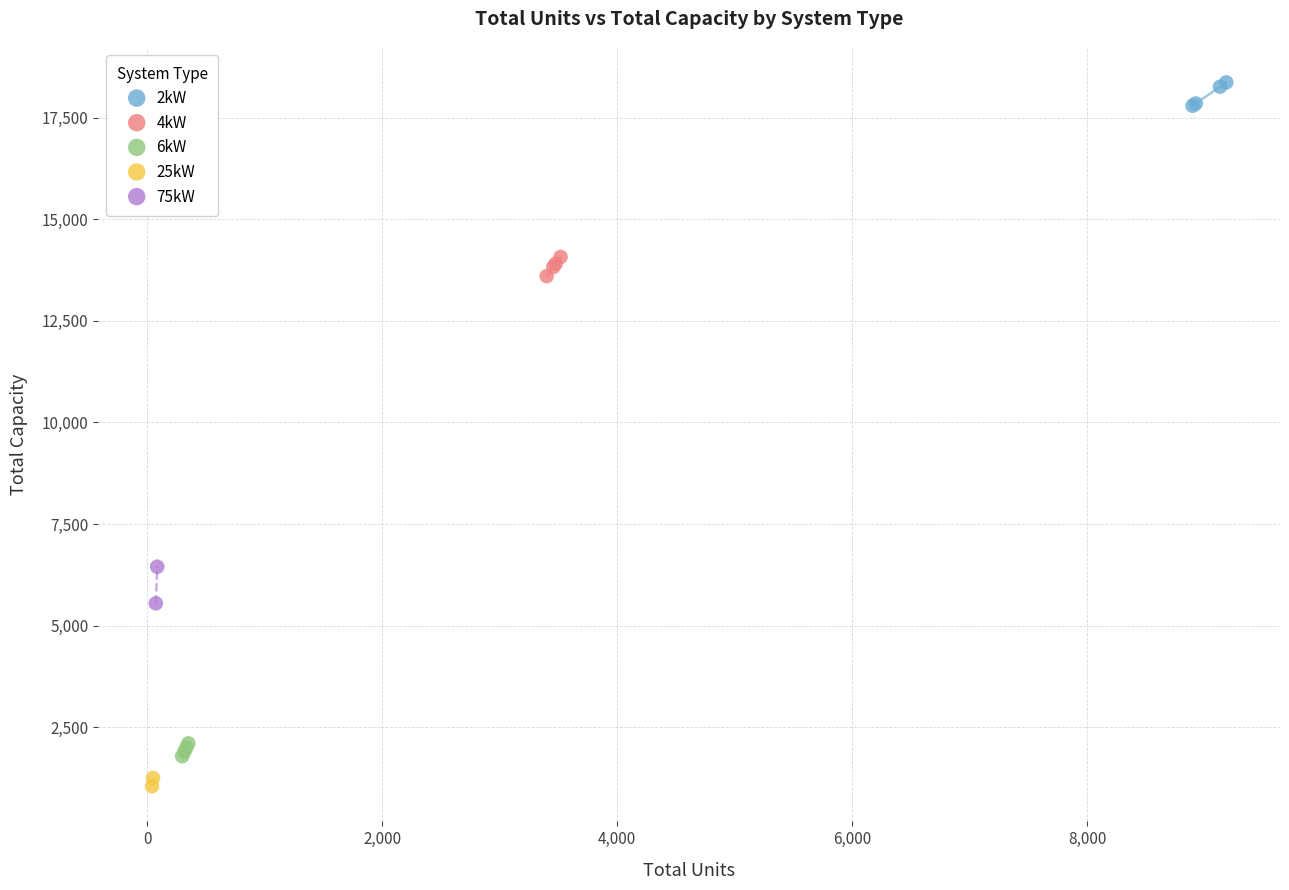

What are all the series names shown in the legend?

2kW, 4kW, 6kW, 25kW, 75kW